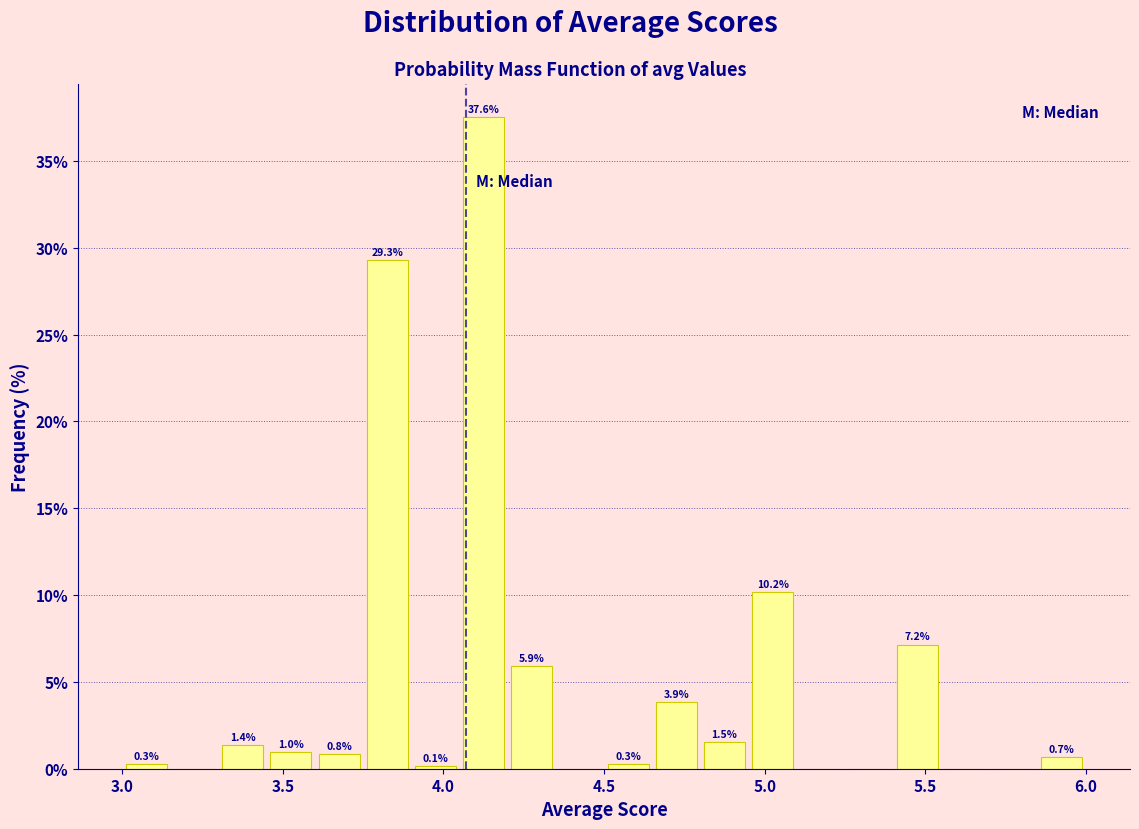

Around what value on the x-axis is the tallest bar? Give the approximate position of its centre, as read against the axis.

4.15